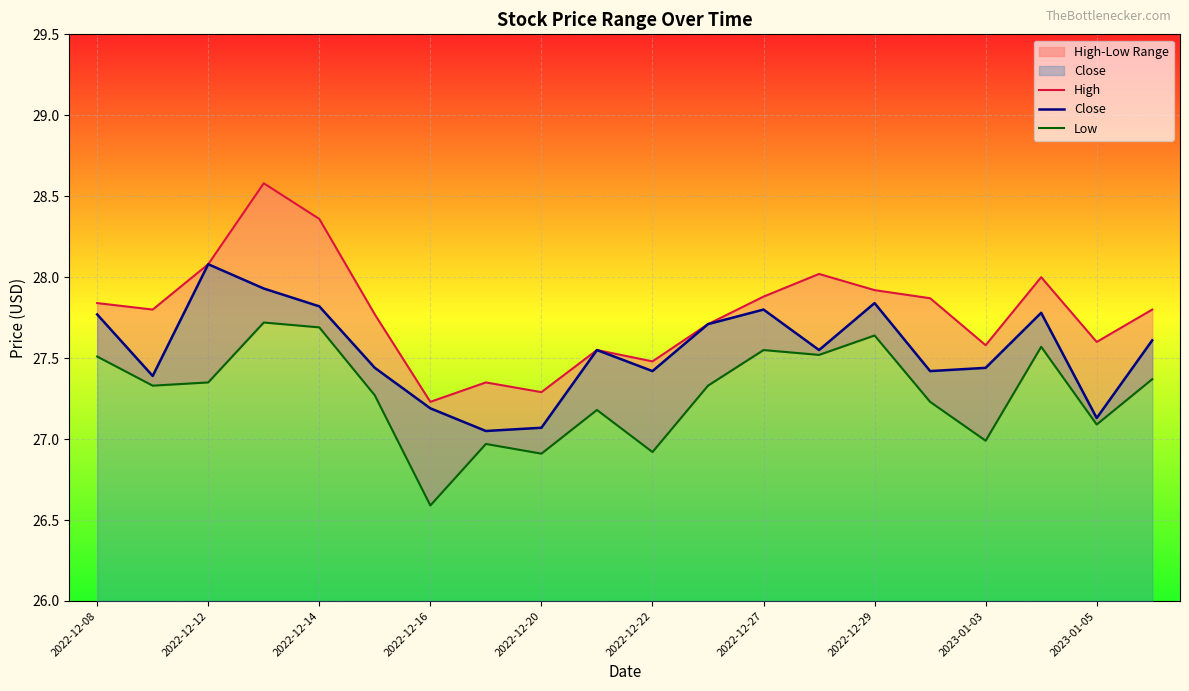

True or false: Close and Low cross at least once.

False